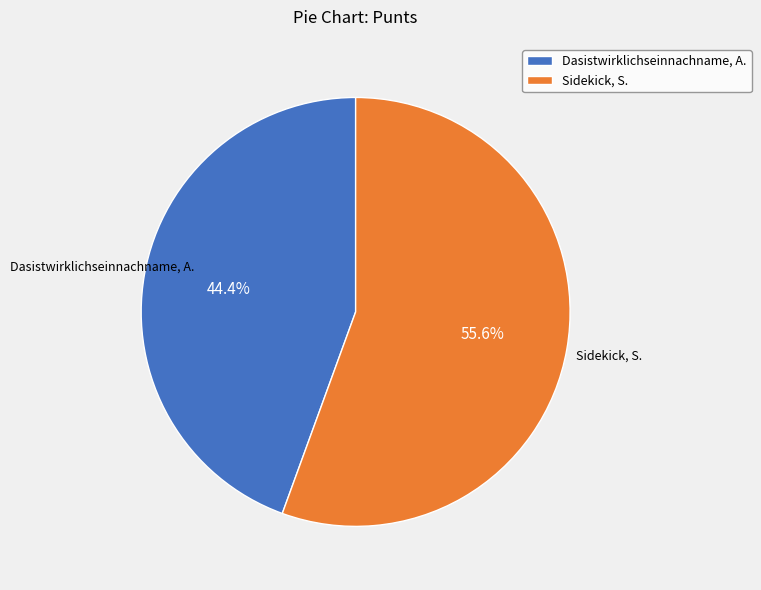

Between Sidekick, S. and Dasistwirklichseinnachname, A., which is larger?

Sidekick, S.